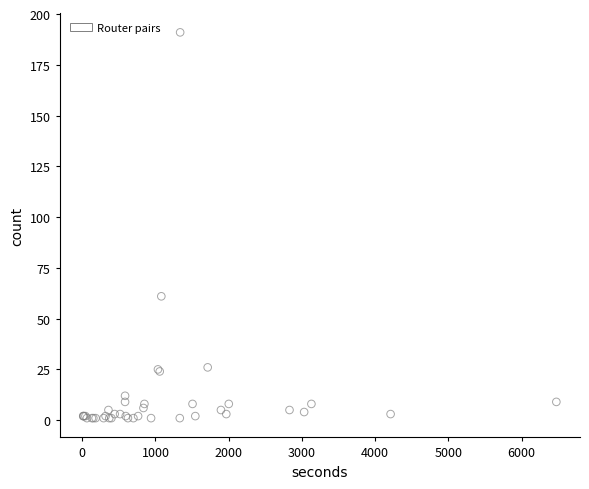

What Y value in the scatter plot is closest to 96?

61